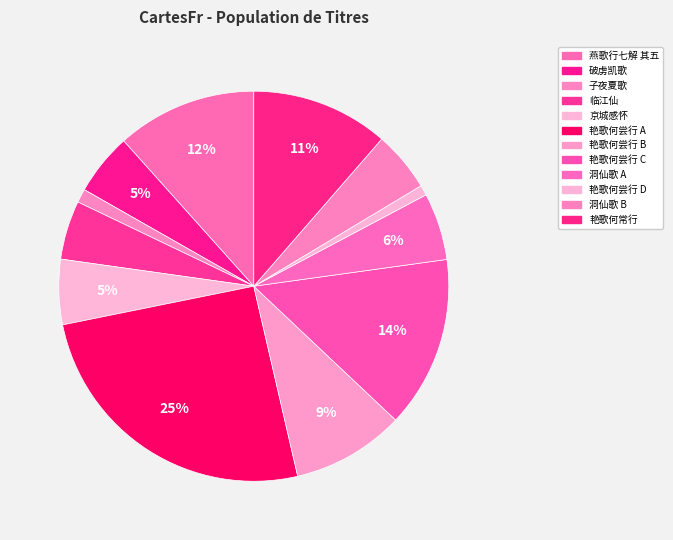

Count the number of slices in the pie.

12